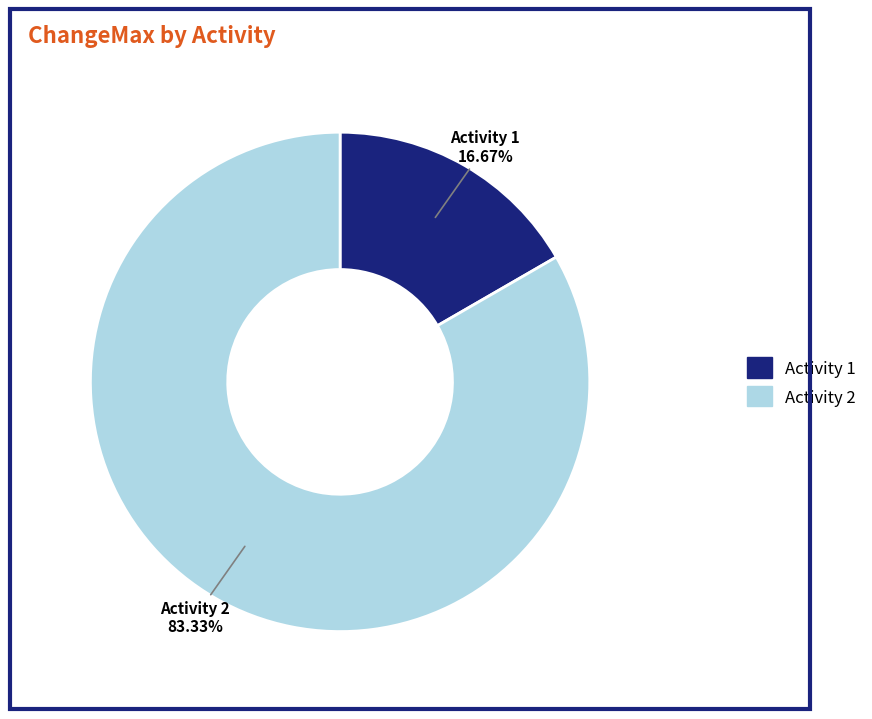

Does any single category account for the majority?

Yes